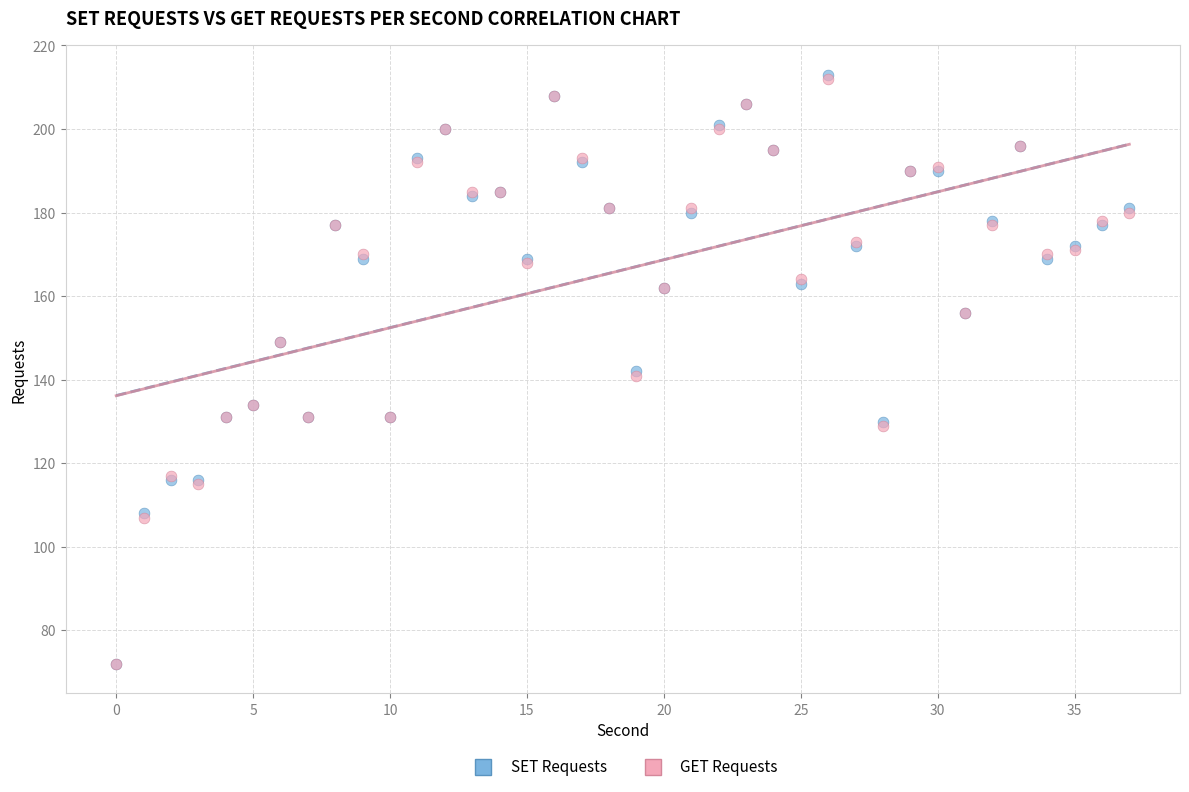

What are all the series names shown in the legend?

SET Requests, GET Requests